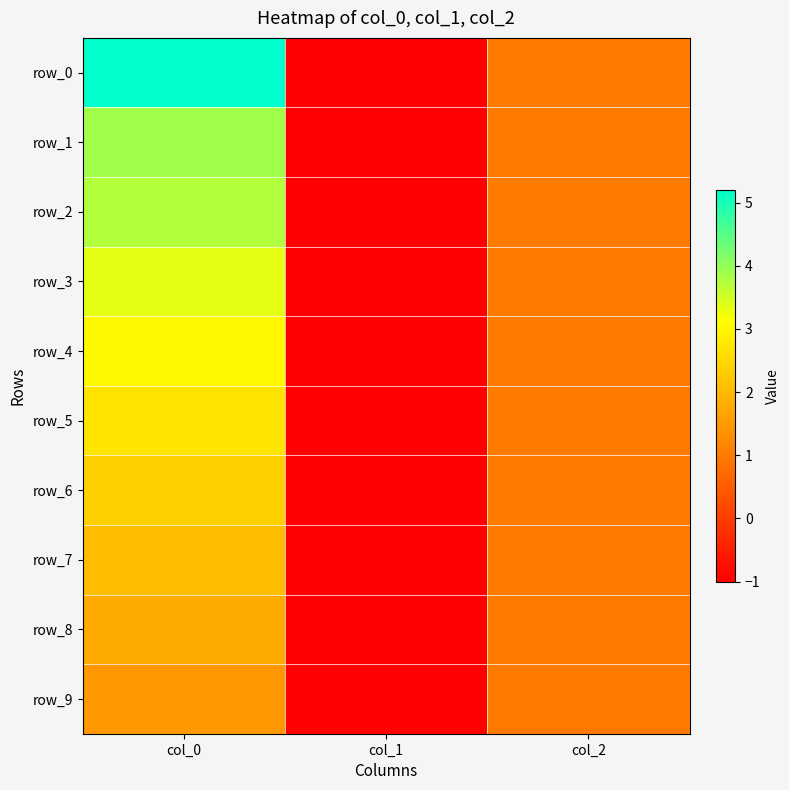

Which has a higher value, col_1 or col_2?

col_2